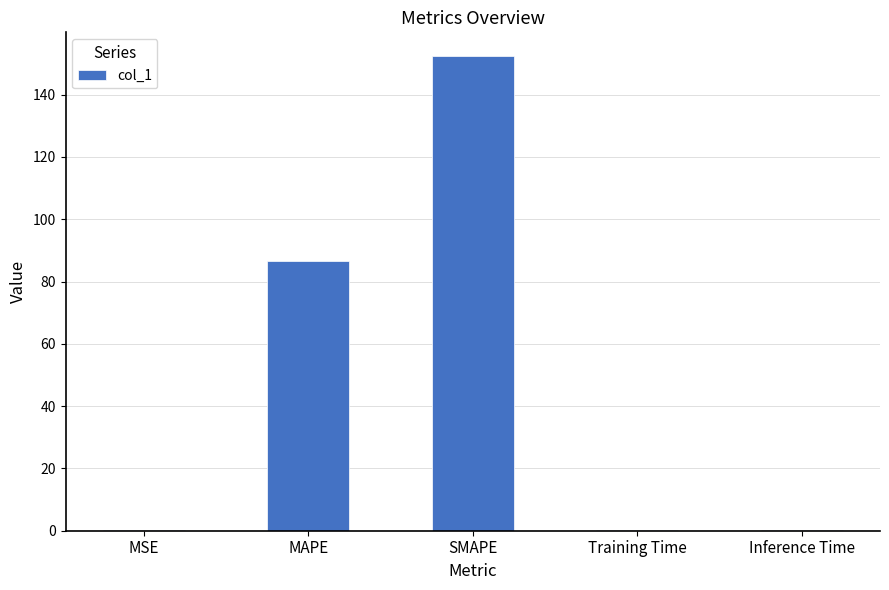

Reading left to right, extract all data points from this chart.

MSE=0.1	MAPE=86.5	SMAPE=152.4	Training Time=0.1	Inference Time=0.1